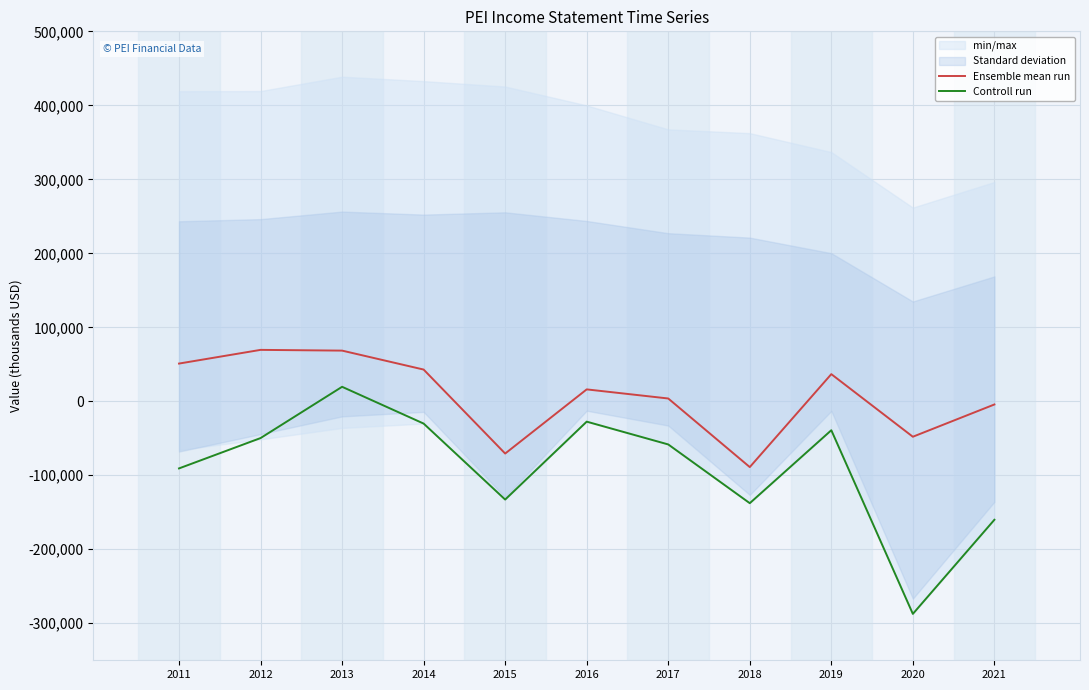

The Ensemble mean run series shows -81608 at 2020. True or false?

False